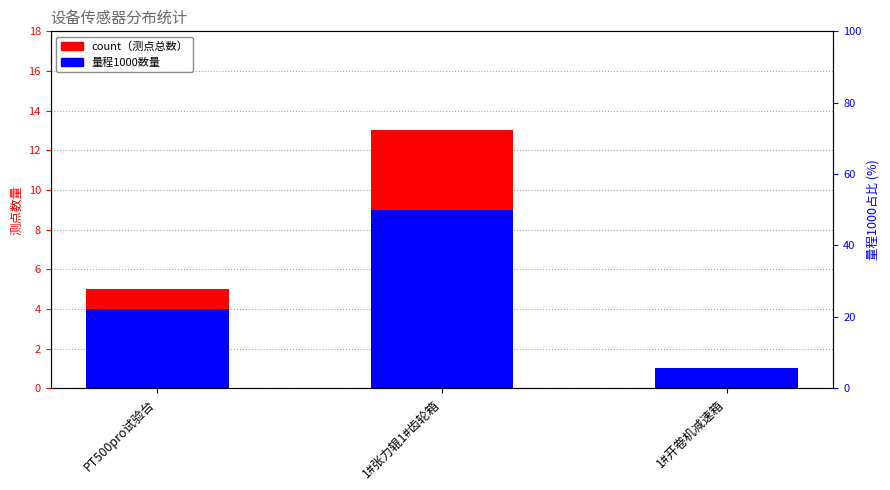

What position from the right is PT500pro试验台?

3